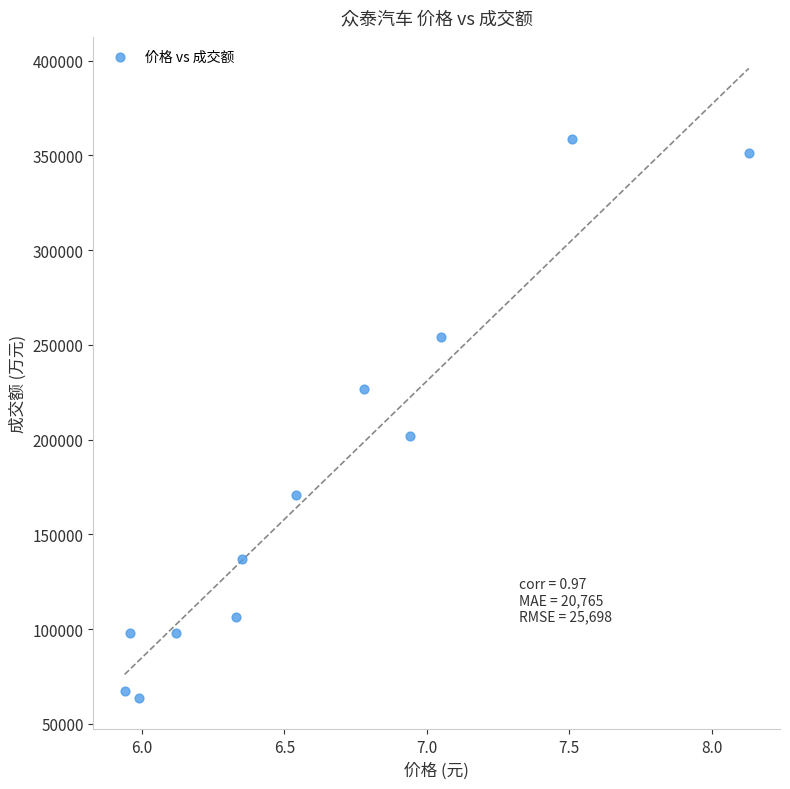

What Y value in the scatter plot is closest to 211266?

201905